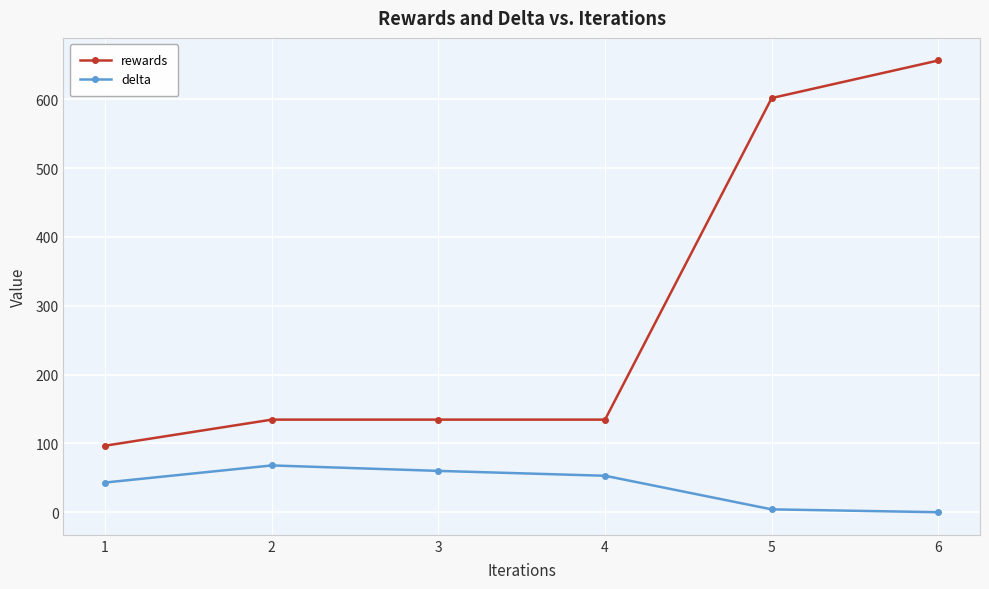

What is the sum of all delta values?

228.3